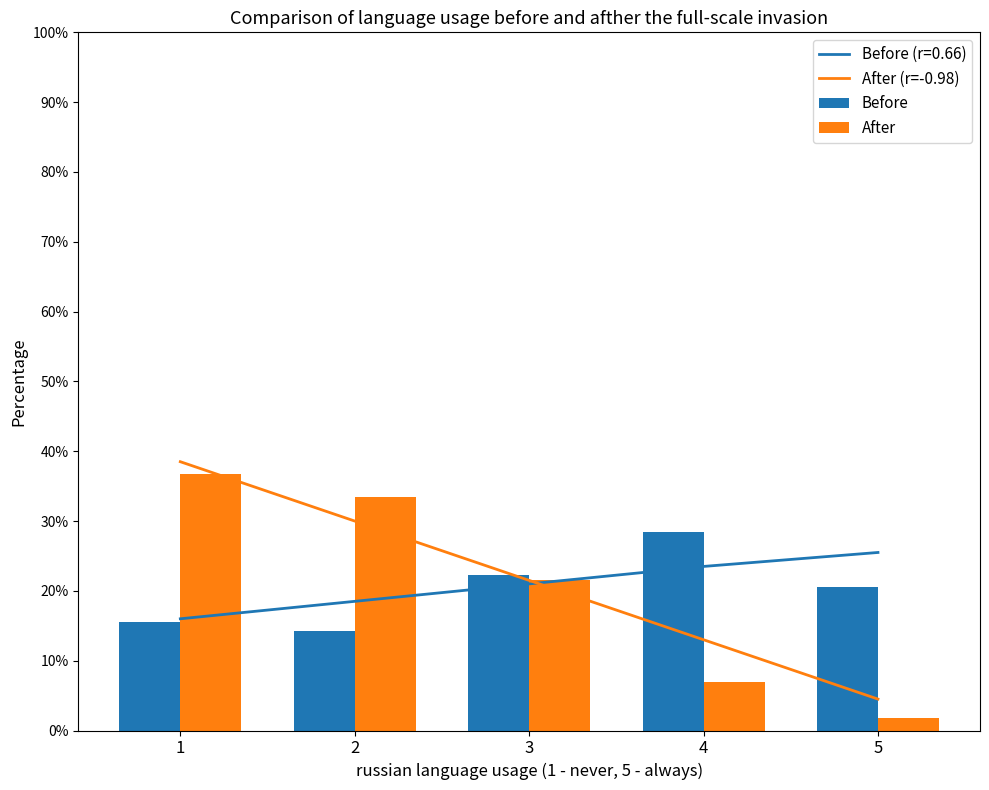

What is the lowest value of the After (r=-0.98) series?

4.5